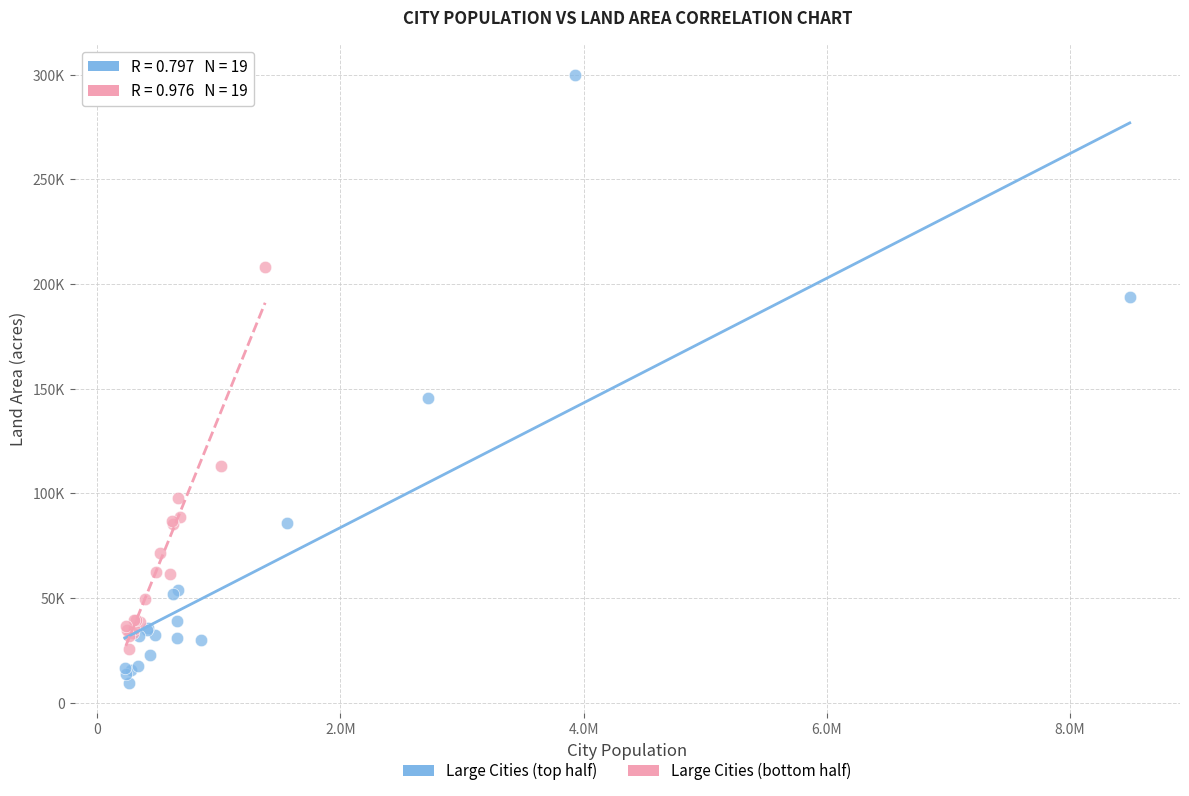

Which series contains the highest Y value?

Large Cities (top half)